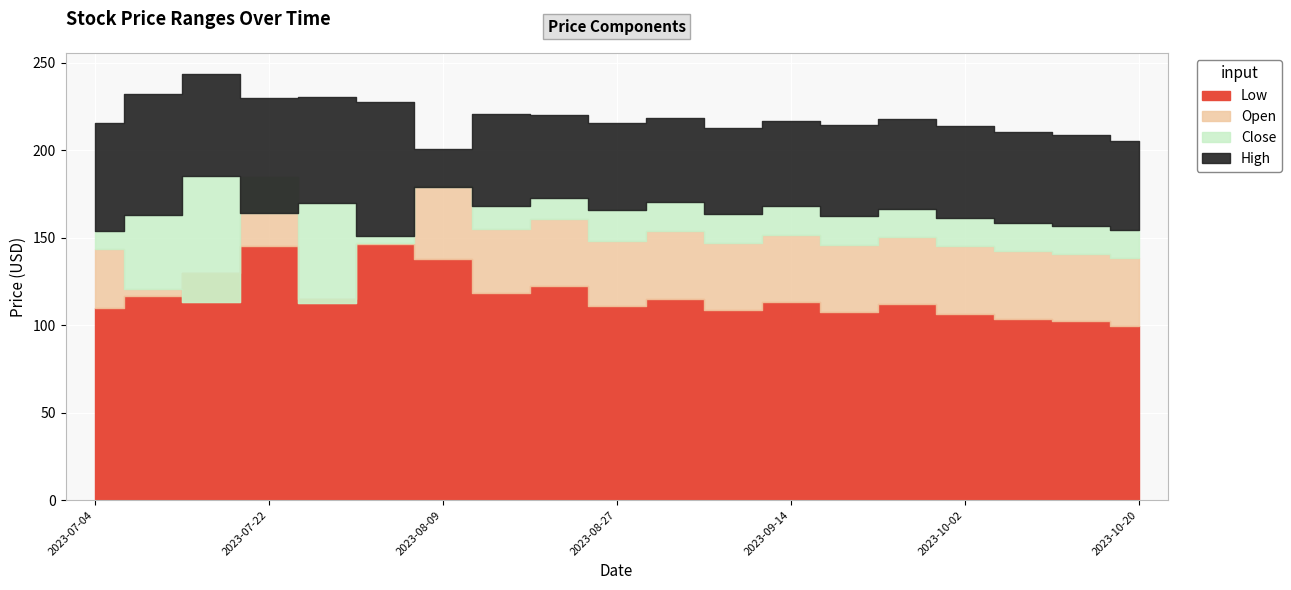

What is the total value across all series at 2023-08-03?

671.8